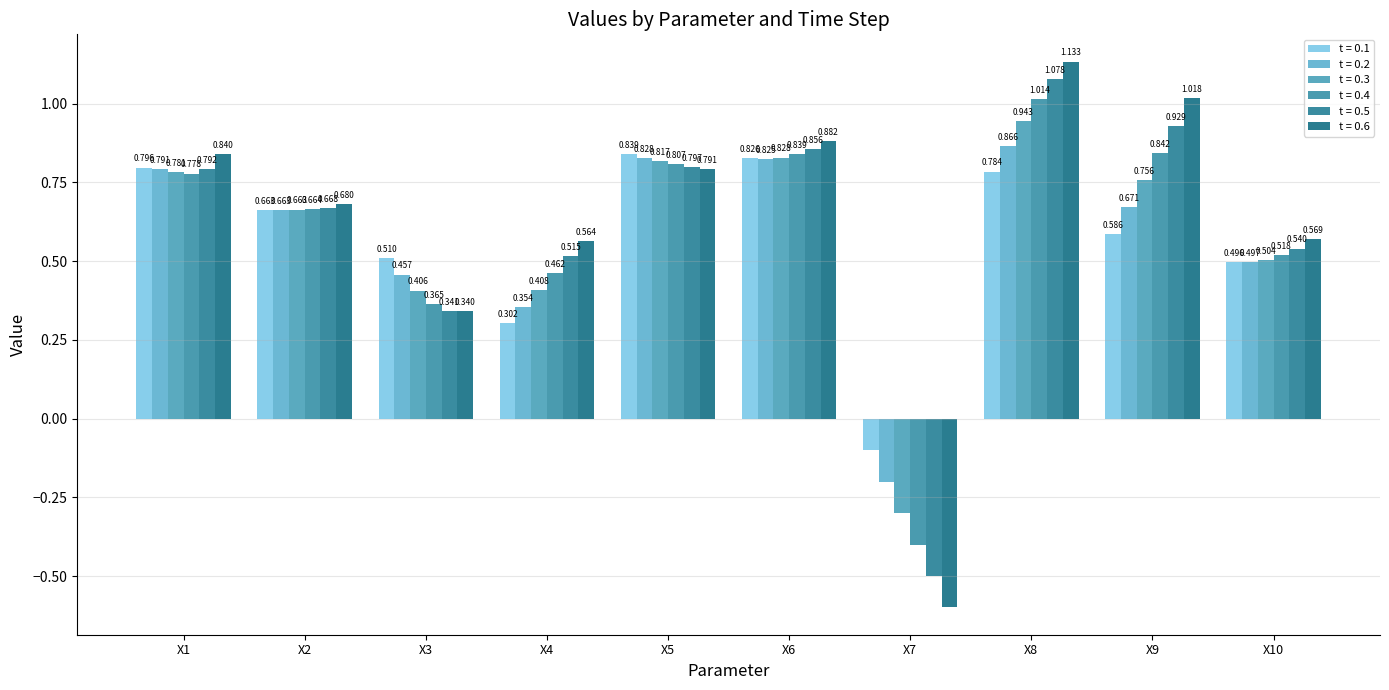

What is the total value across all series at X10?

3.1